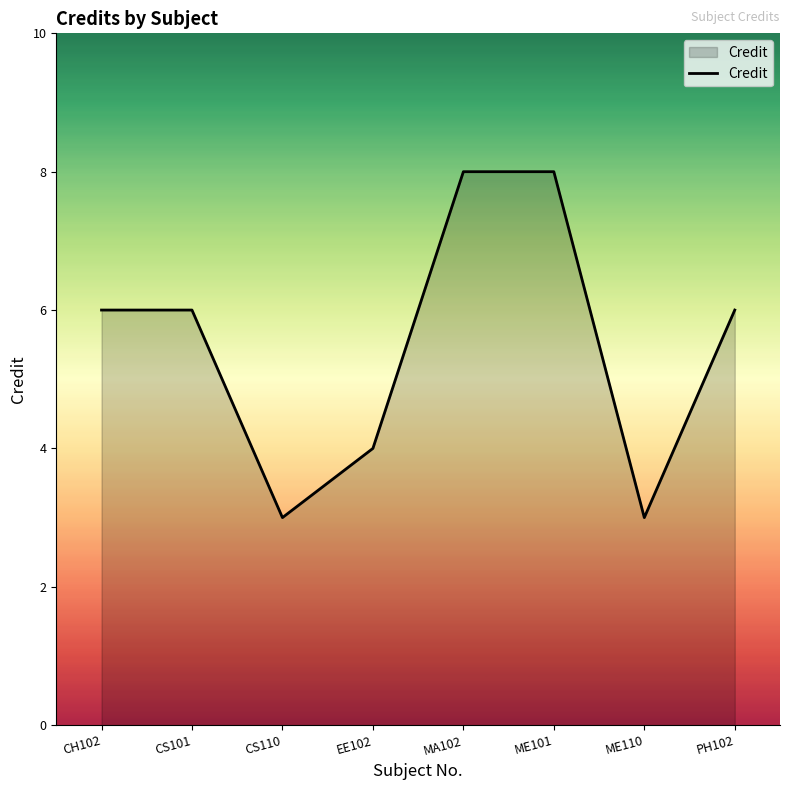

Approximately how many times larger is the value at MA102 compared to CS101?

1.3